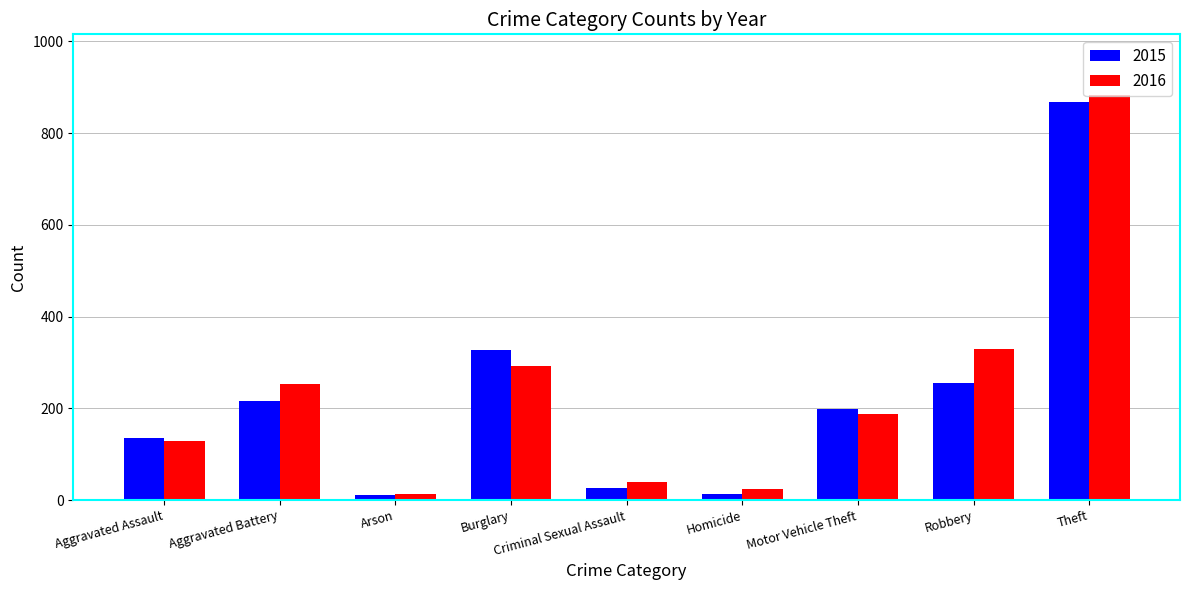

Is it true that 2016 equals 40 at Criminal Sexual Assault?

True